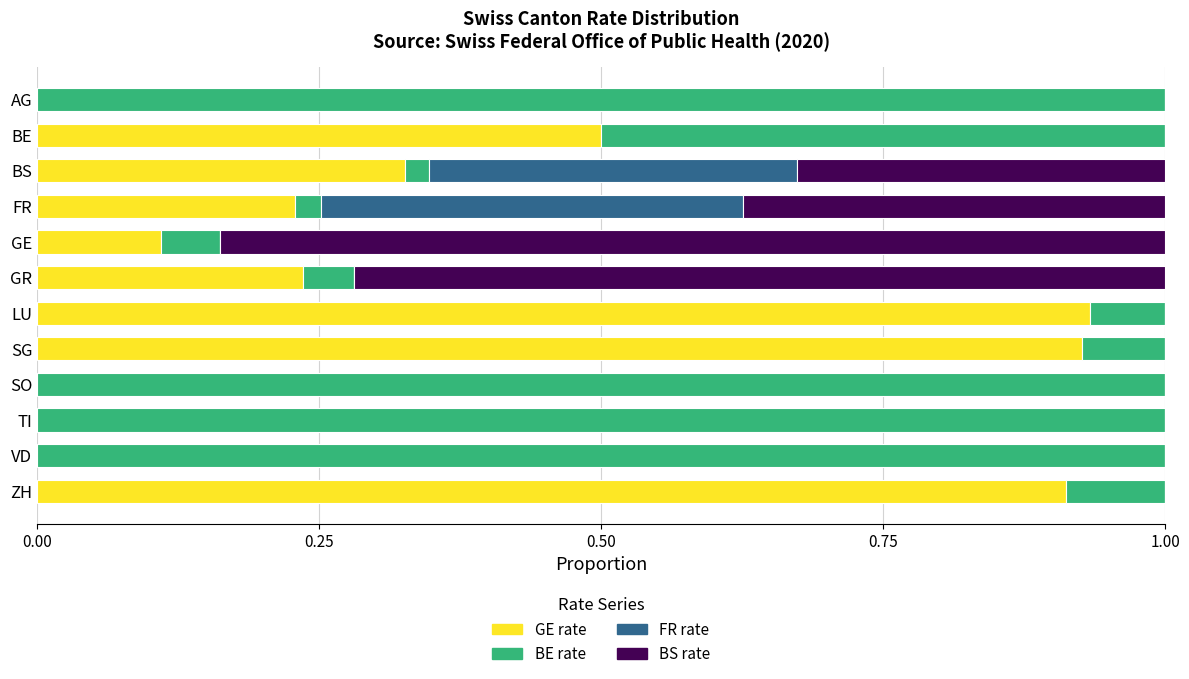

What is the total value across all series at TI?

1.0